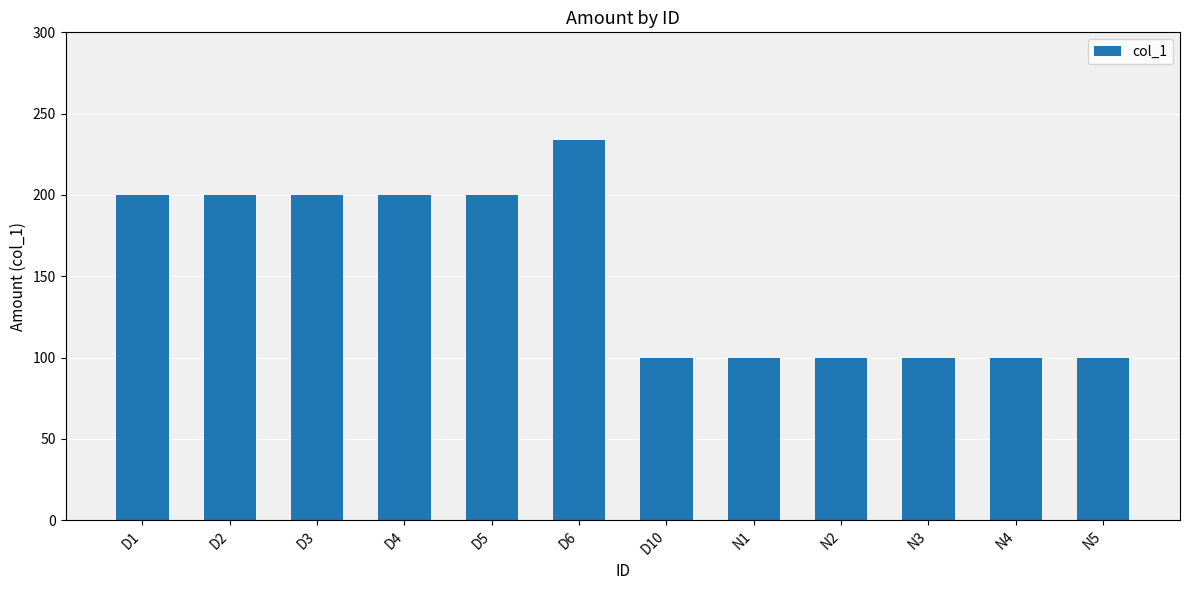

What is the greatest value displayed?

234